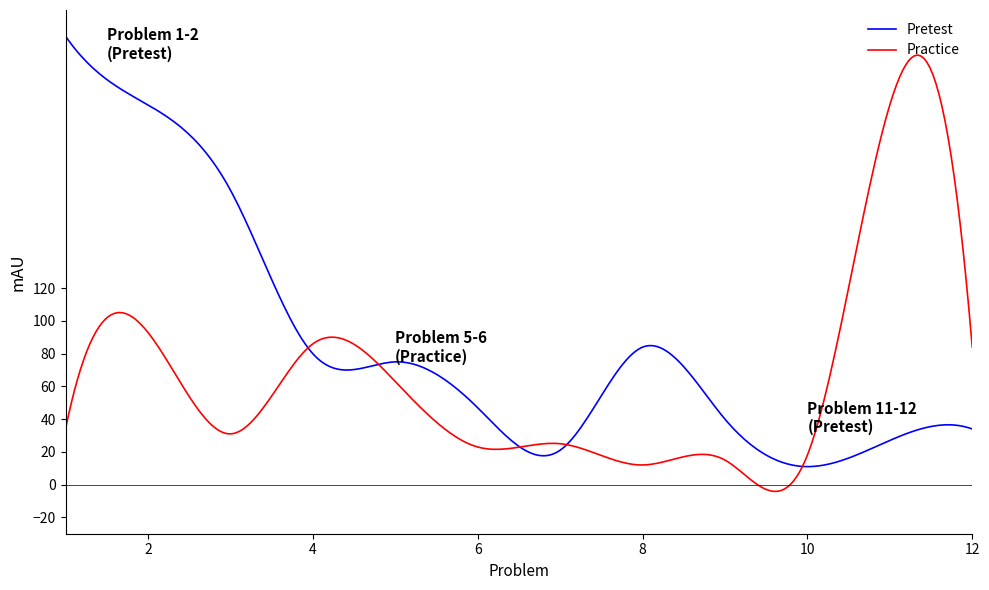

Which series has the largest total across all categories?

Pretest